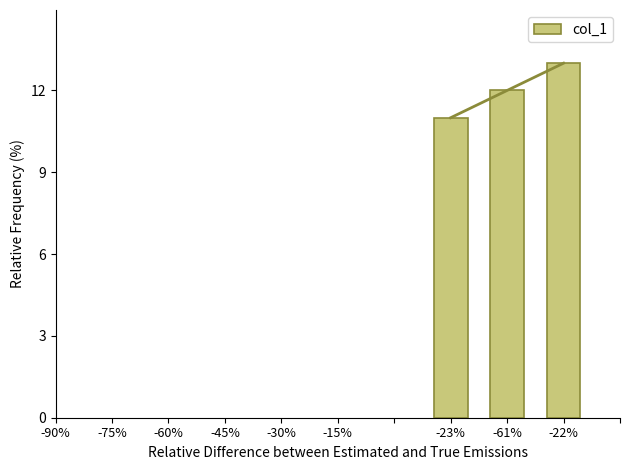

What is the minimum value for col_1?

11